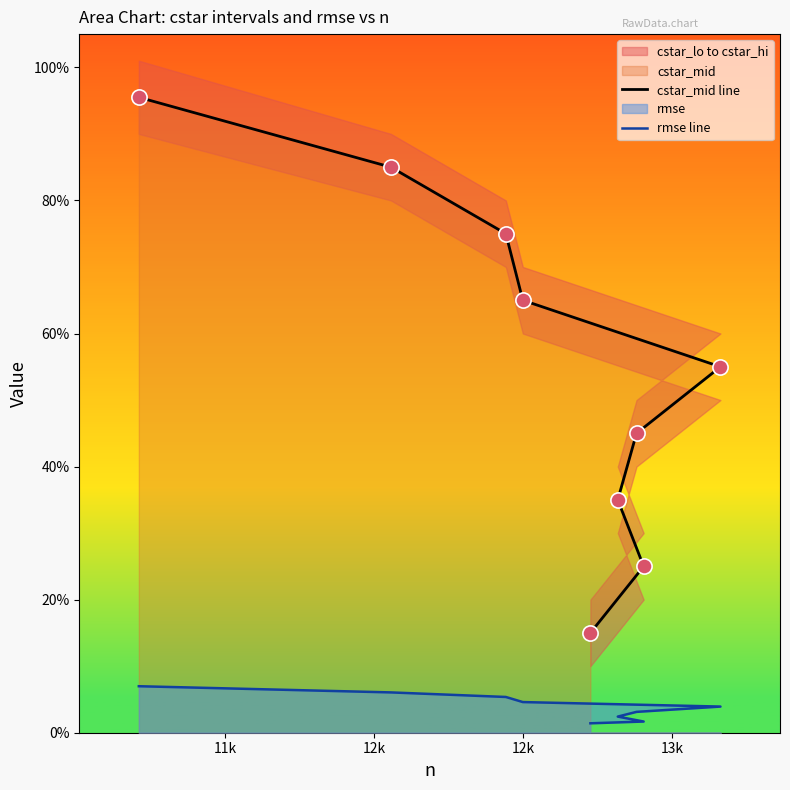

Which series has the largest total across all categories?

cstar_mid line